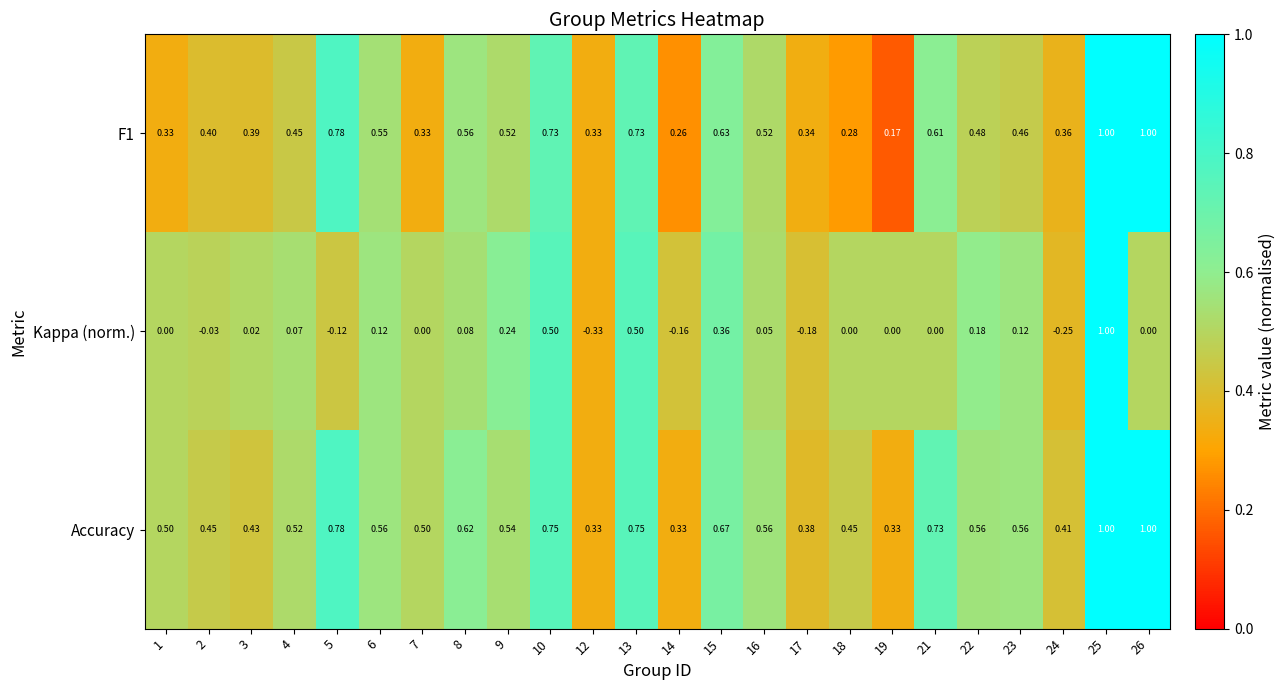

Between 13 and 17, which series saw the biggest shift?

Kappa (norm.)